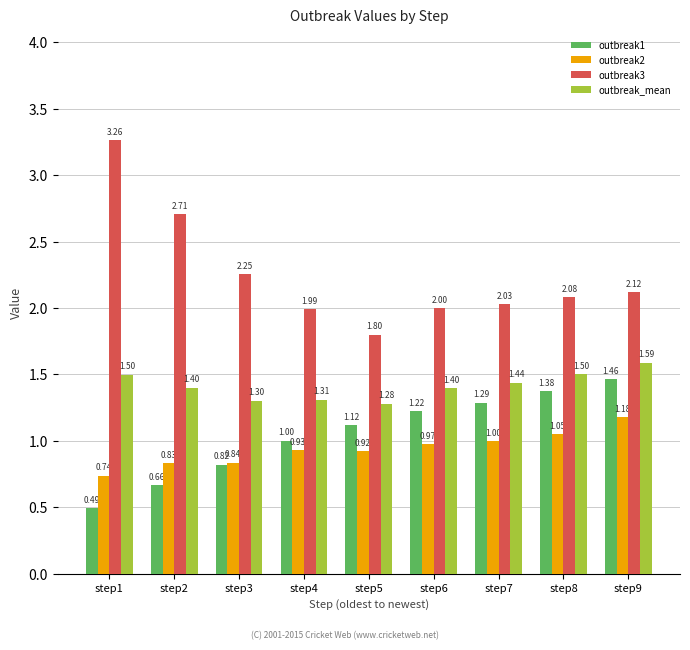

At how many categories does at least one series exceed 0?

9